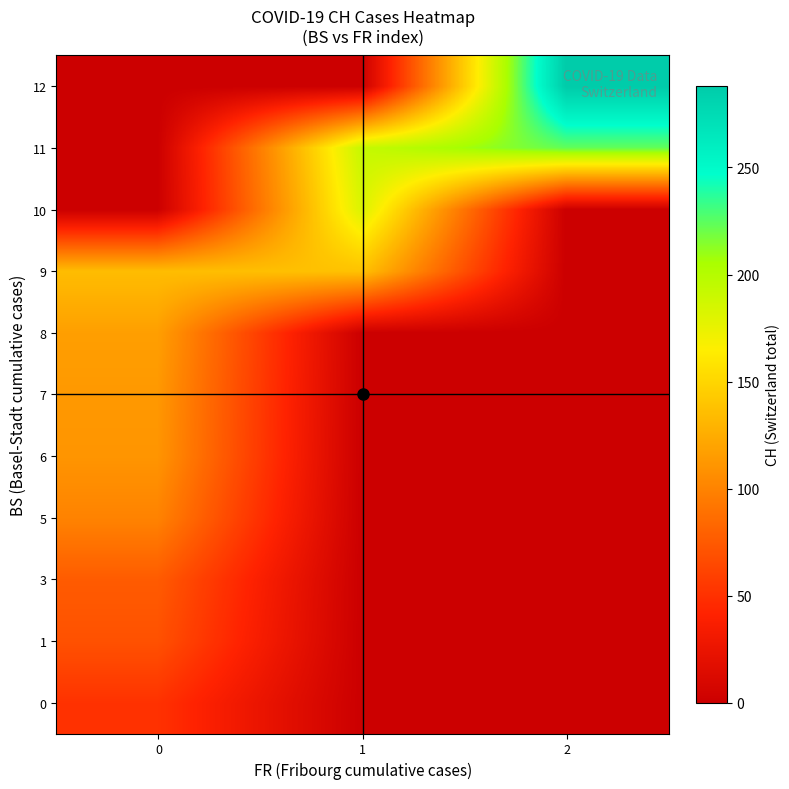

Which category has the highest value across all series?

2